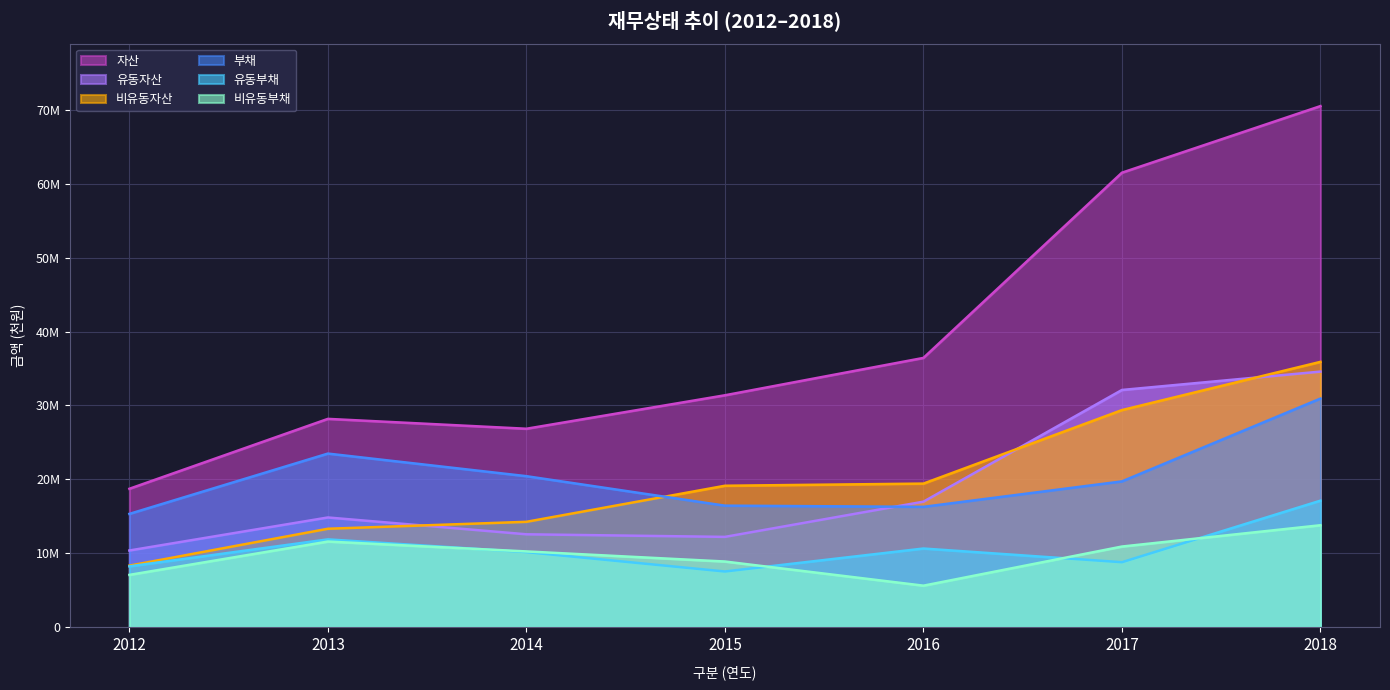

At which category is the sum across all series the highest?

2018